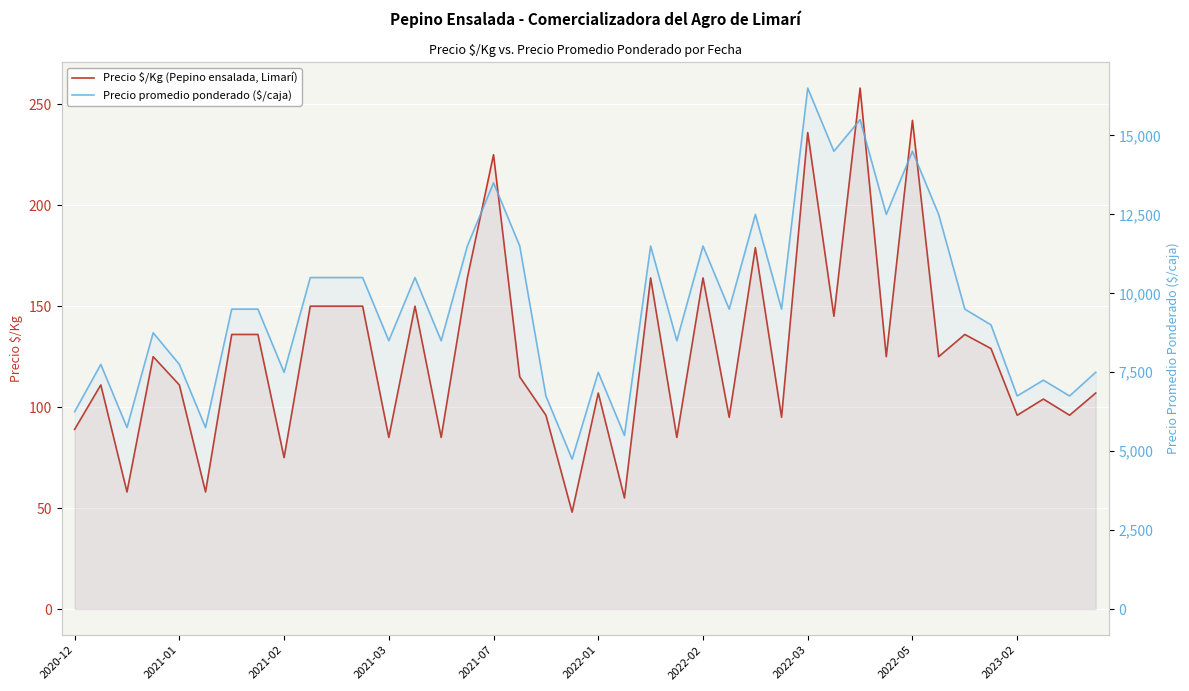

True or false: Precio $/Kg (Pepino ensalada, Limarí) and Precio promedio ponderado ($/caja) cross at least once.

False